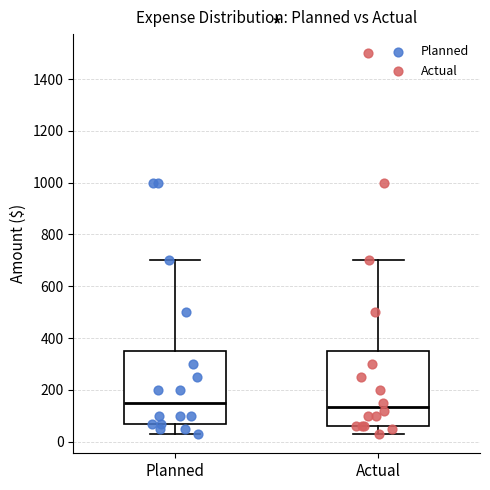

Where does the lower whisker of the box for Planned end on the y-axis? The values are not printed on the chart, so give them approximately, as read against the axis.

20